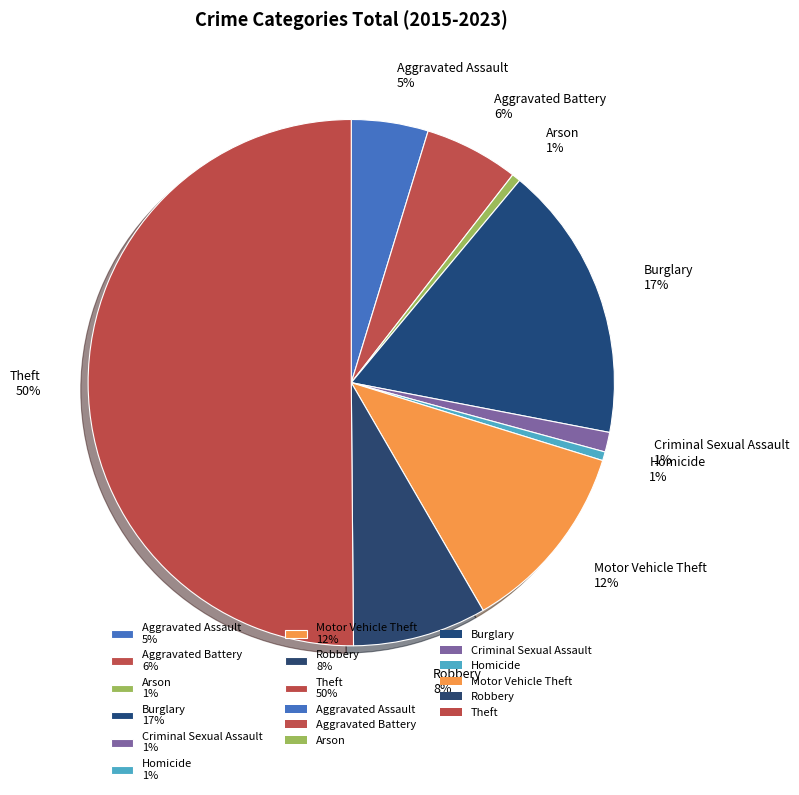

Which slice is the largest?

Theft